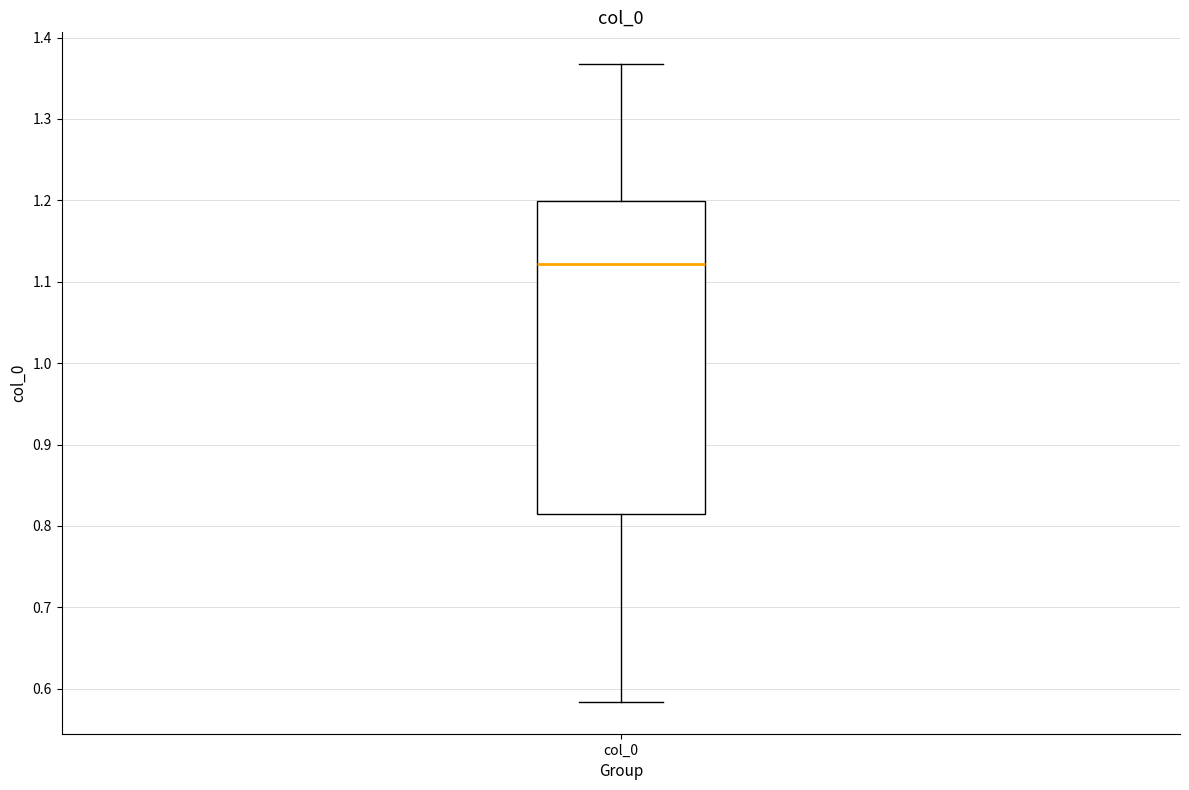

Where is the upper edge of the box for col_0 on the y-axis? The values are not printed on the chart, so give them approximately, as read against the axis.

1.20